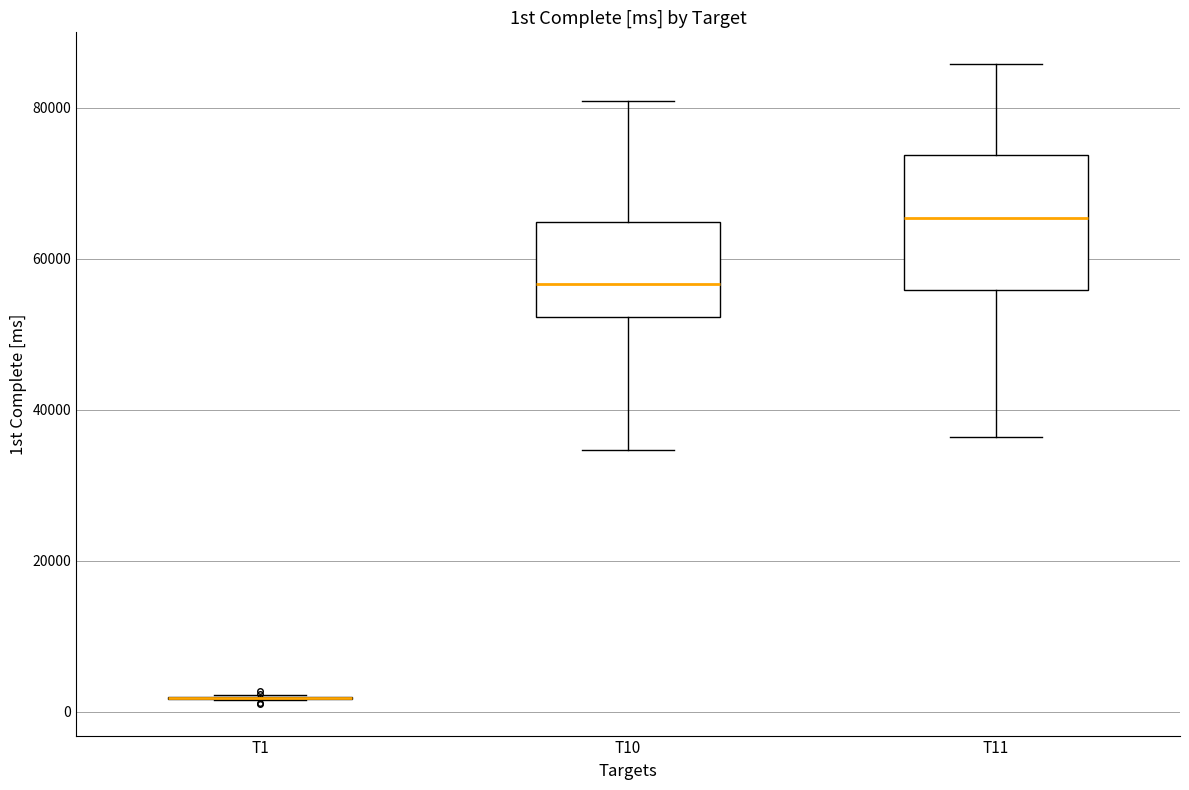

Which box is the tallest, from its lower edge to its upper edge?

T11